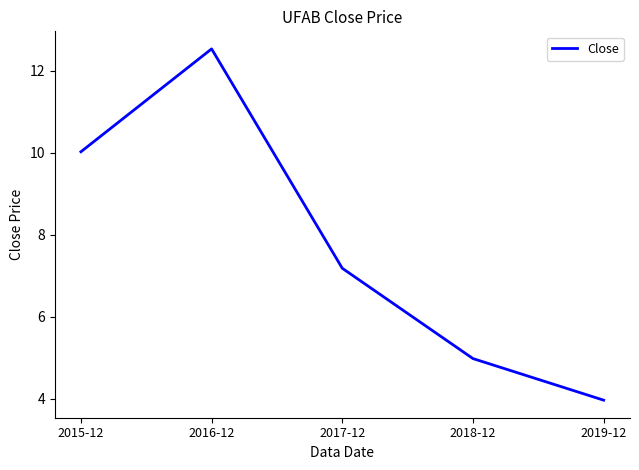

What is the maximum value shown in the chart?

12.5